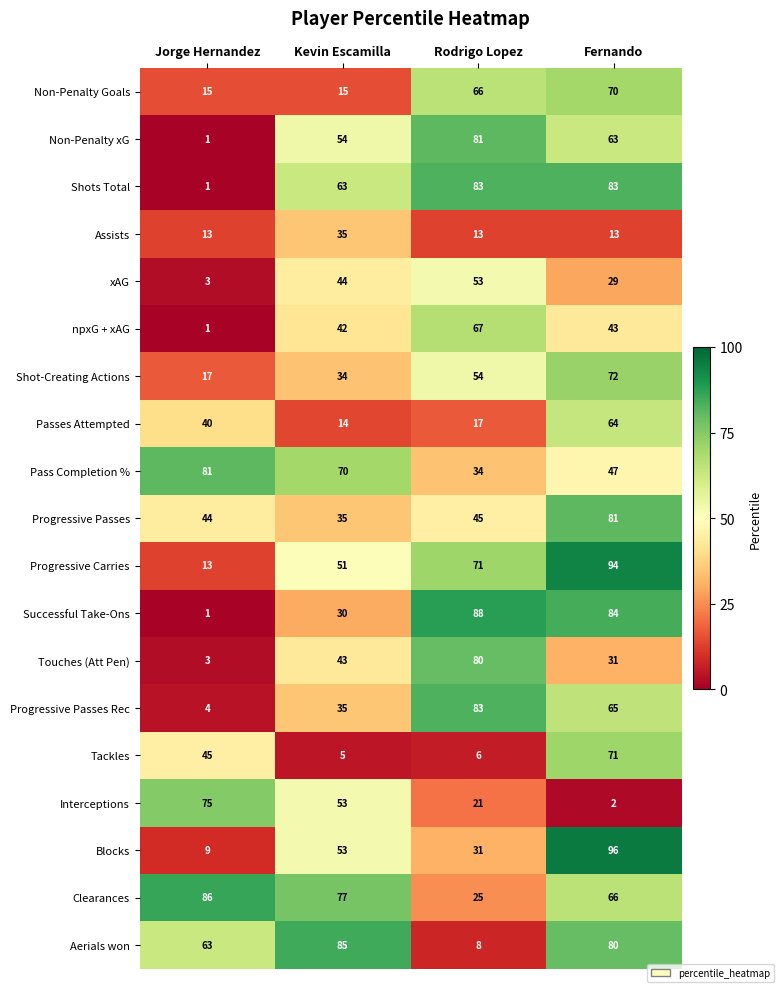

At Fernando, list the series in order from largest to smallest.

Blocks, Progressive Carries, Successful Take-Ons, Shots Total, Progressive Passes, Aerials won, Shot-Creating Actions, Tackles, Non-Penalty Goals, Clearances, Progressive Passes Rec, Passes Attempted, Non-Penalty xG, Pass Completion %, npxG + xAG, Touches (Att Pen), xAG, Assists, Interceptions